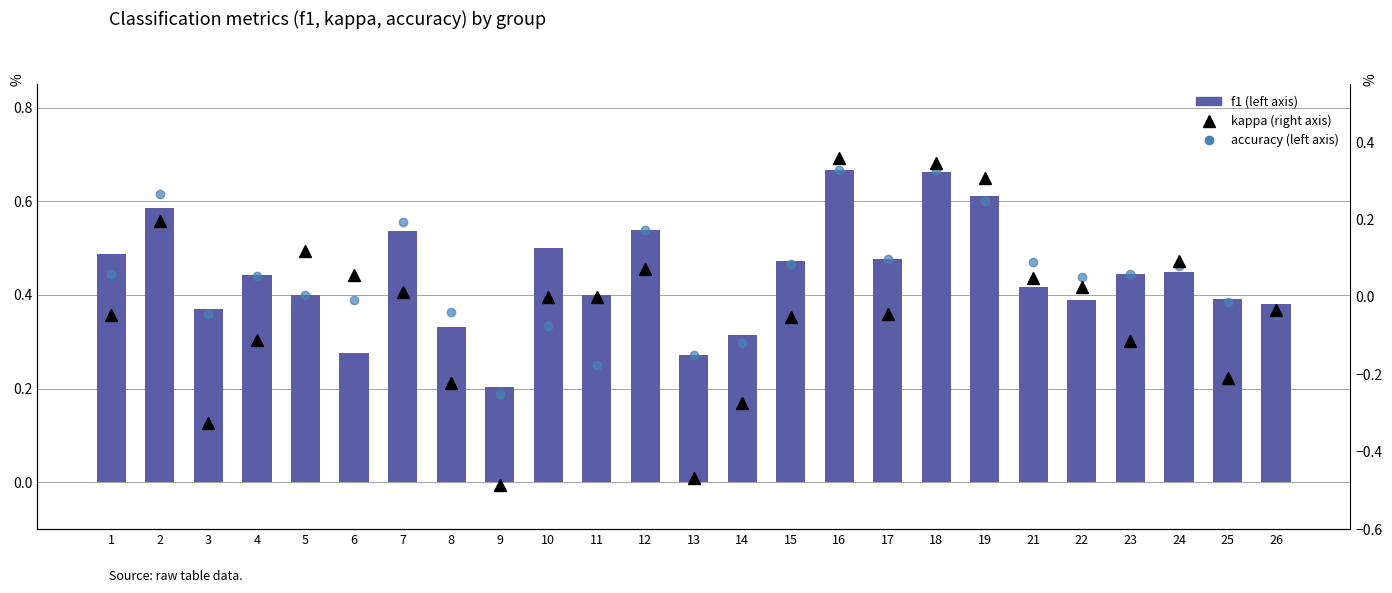

What is the difference between the accuracy values at 24 and 26?

0.1